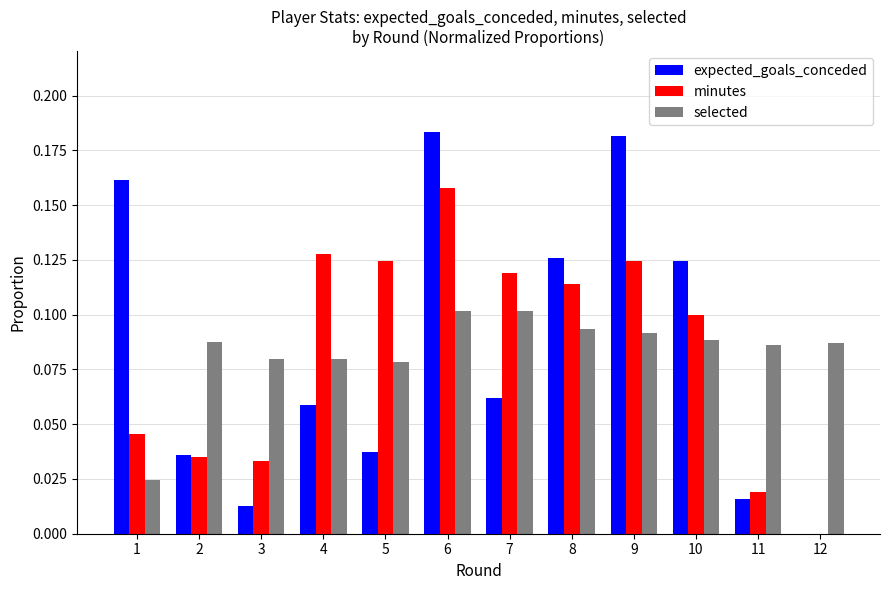

Which series changed the most between 3 and 5?

minutes